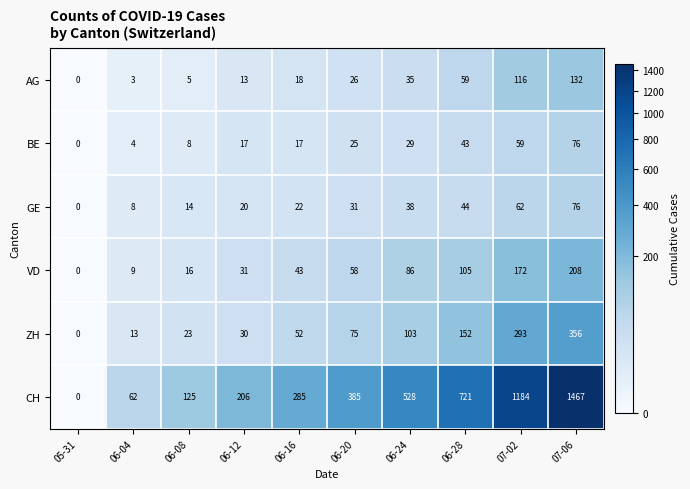

Rank the series at 06-12 from lowest to highest value.

AG, BE, GE, ZH, VD, CH